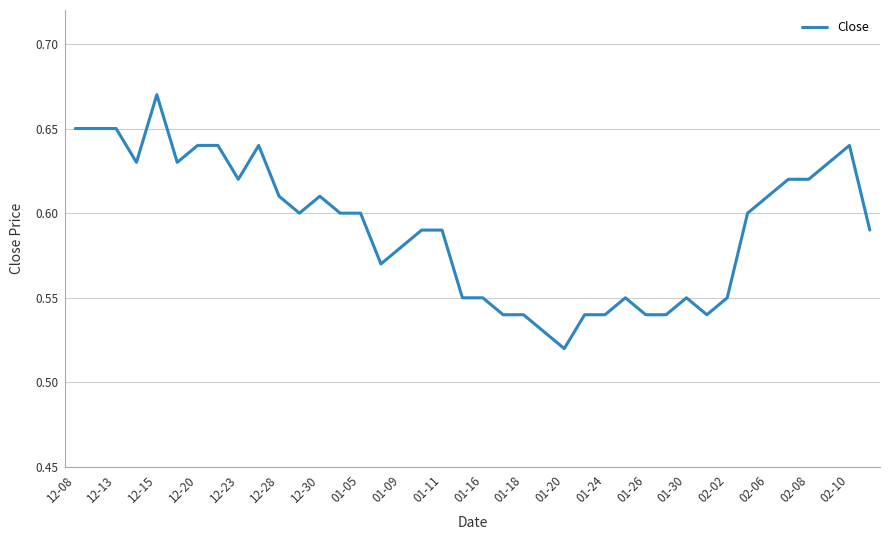

How many lines are shown in the chart?

1